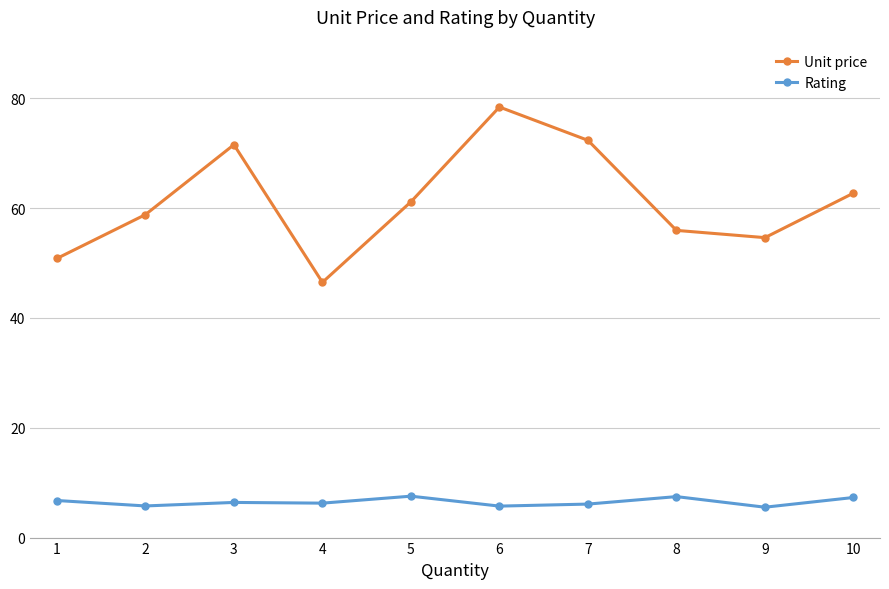

How many categories are shown in the chart?

10